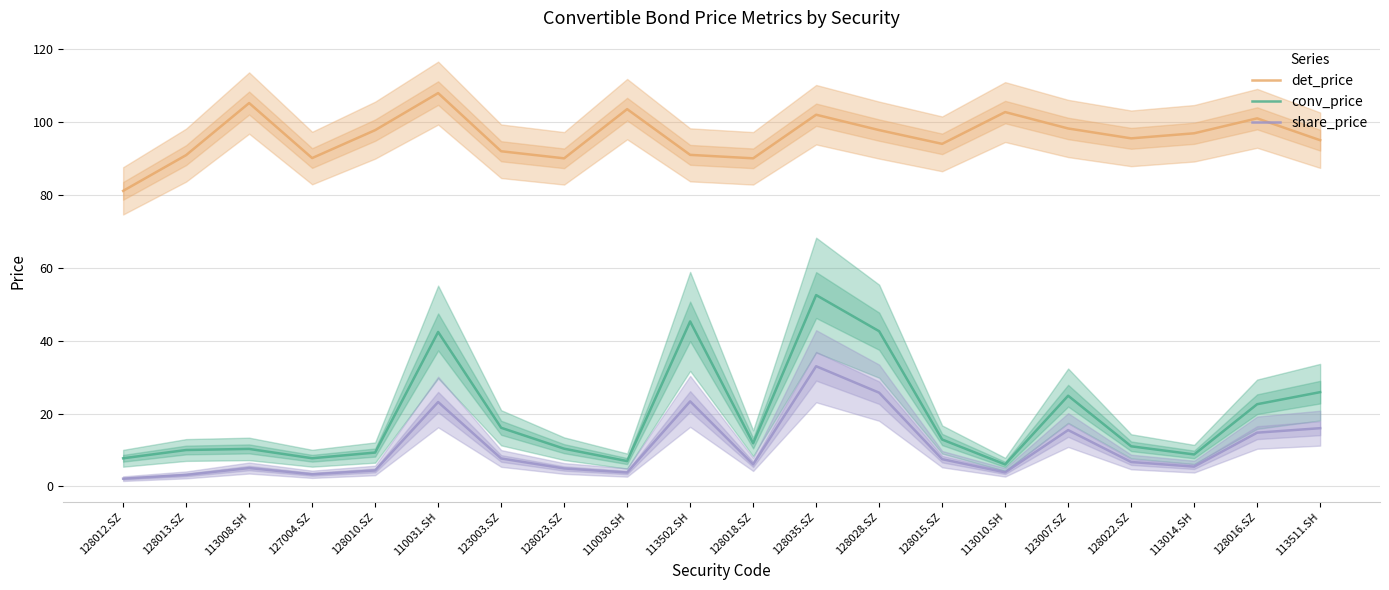

Where is det_price nearest to the value 94?

128015.SZ